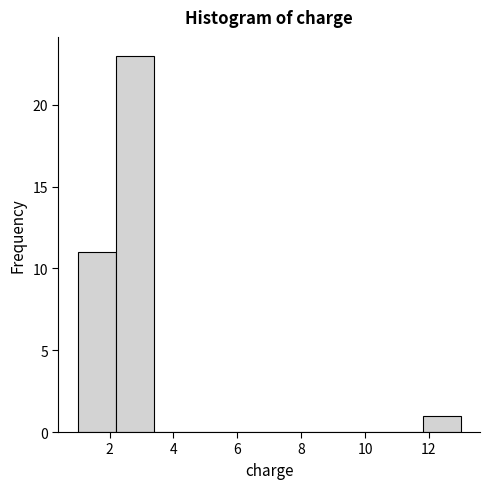

Over which range of the x-axis is the bar tallest?

2.2 to 3.4